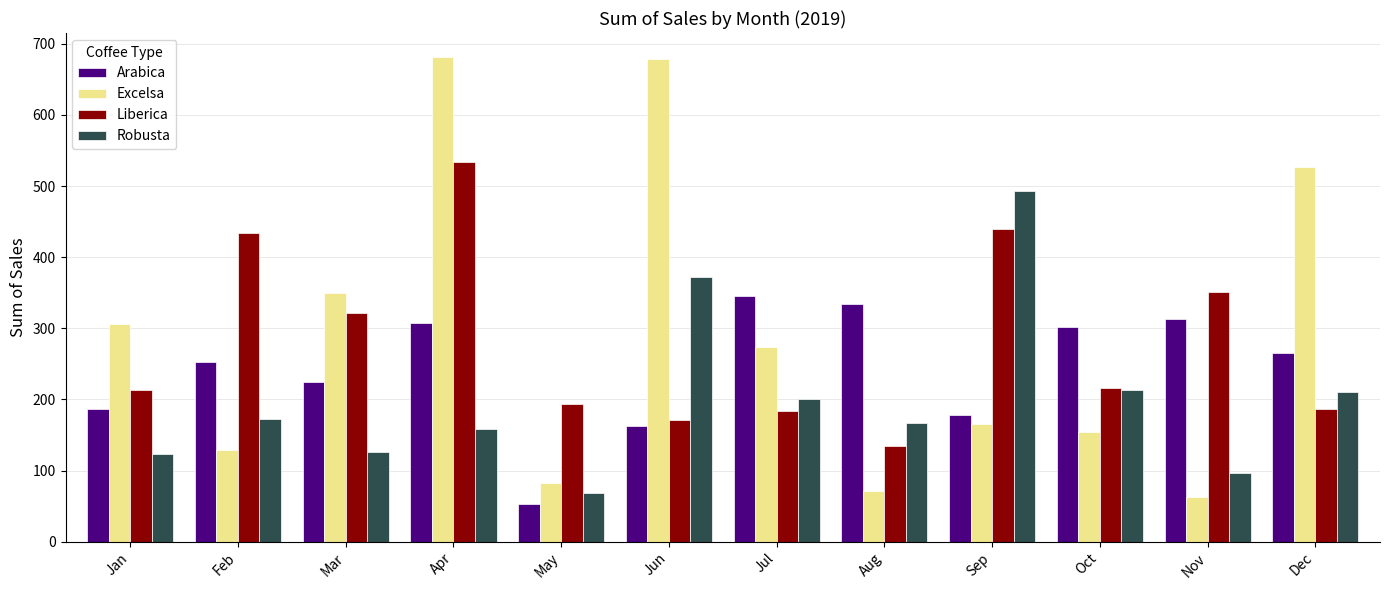

At which label does Robusta reach its minimum?

May